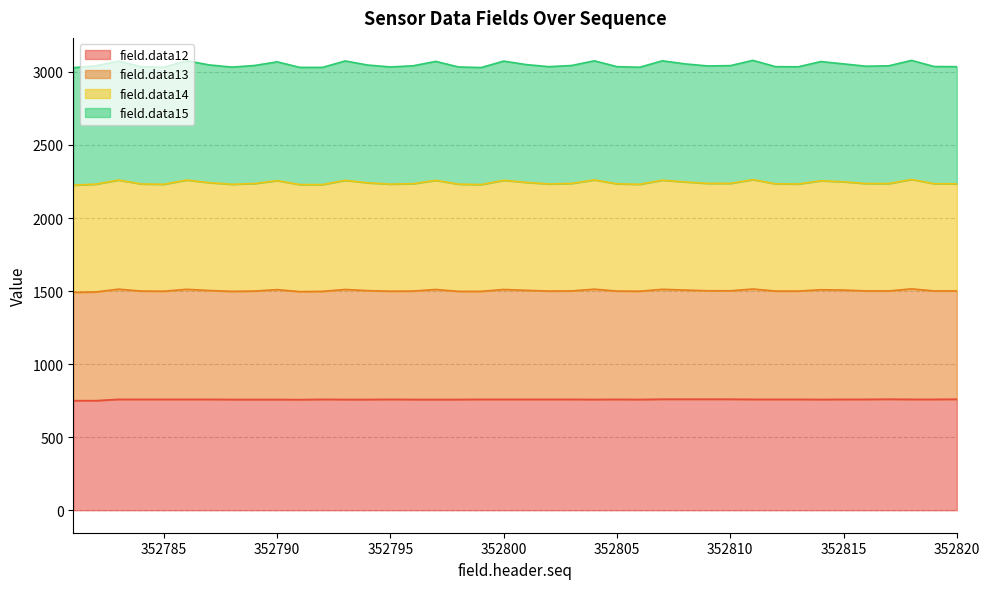

At how many categories does at least one series exceed 2938?

40